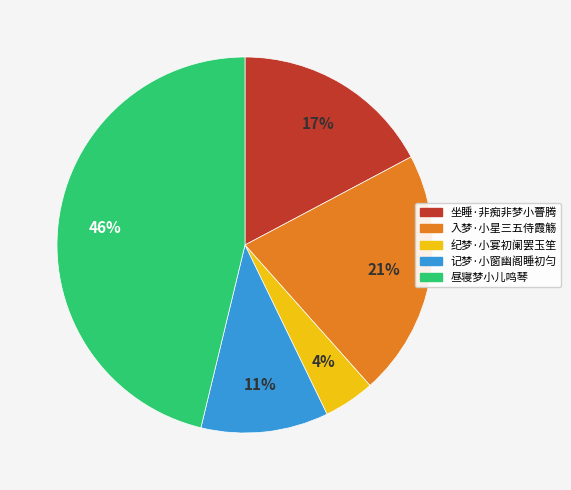

What is the largest slice in the pie chart?

昼寝梦小儿鸣琴